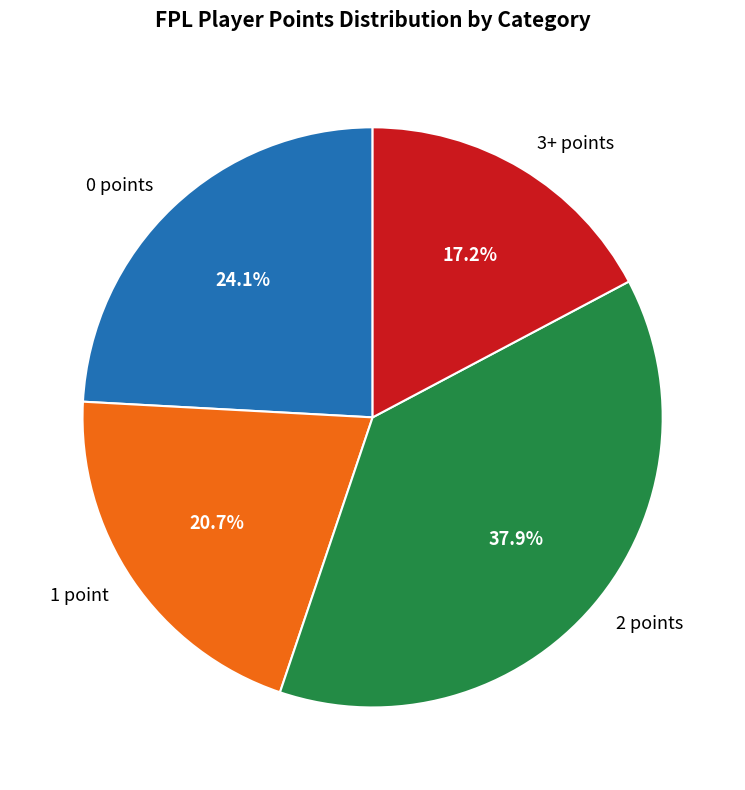

How many segments does this pie chart have?

4